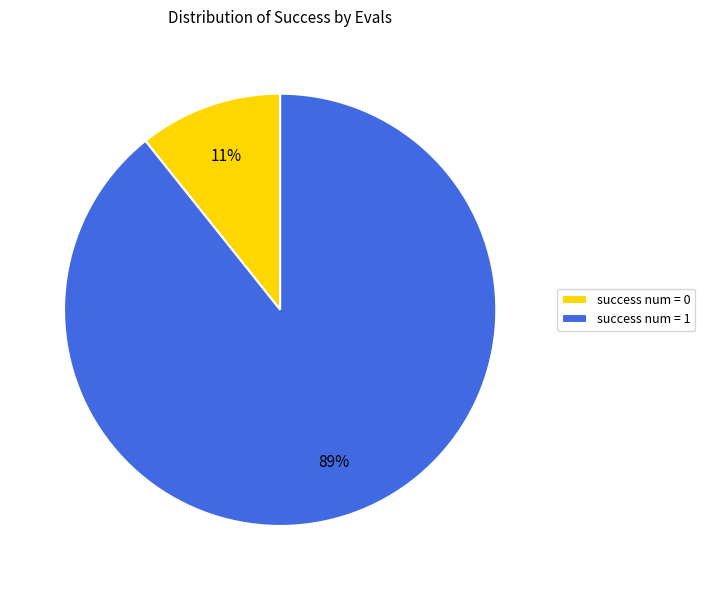

To the nearest percent, what is the combined percentage of success num = 1 and success num = 0?

100%